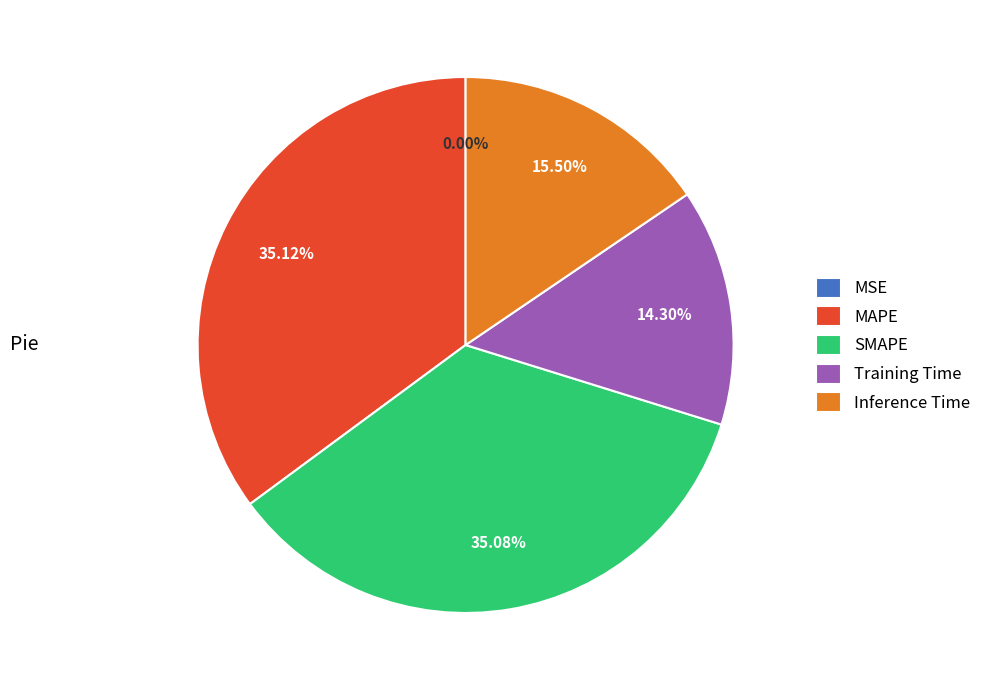

Is there any slice that represents more than half of the pie?

No